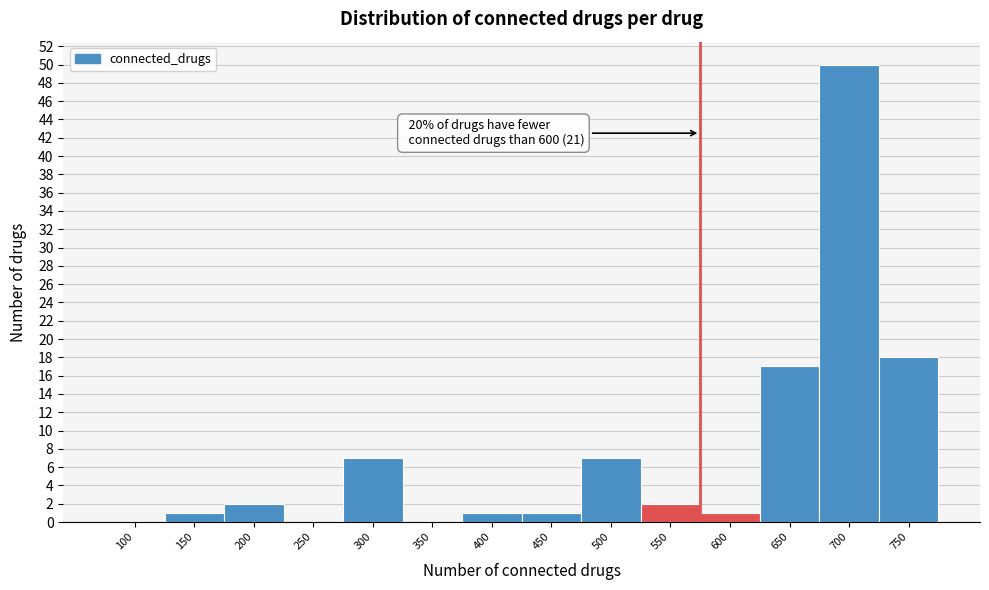

Reading right to left, what are all the values shown in this chart?

750=18	700=50	650=17	600=1	550=2	500=7	450=1	400=1	350=0	300=7	250=0	200=2	150=1	100=0